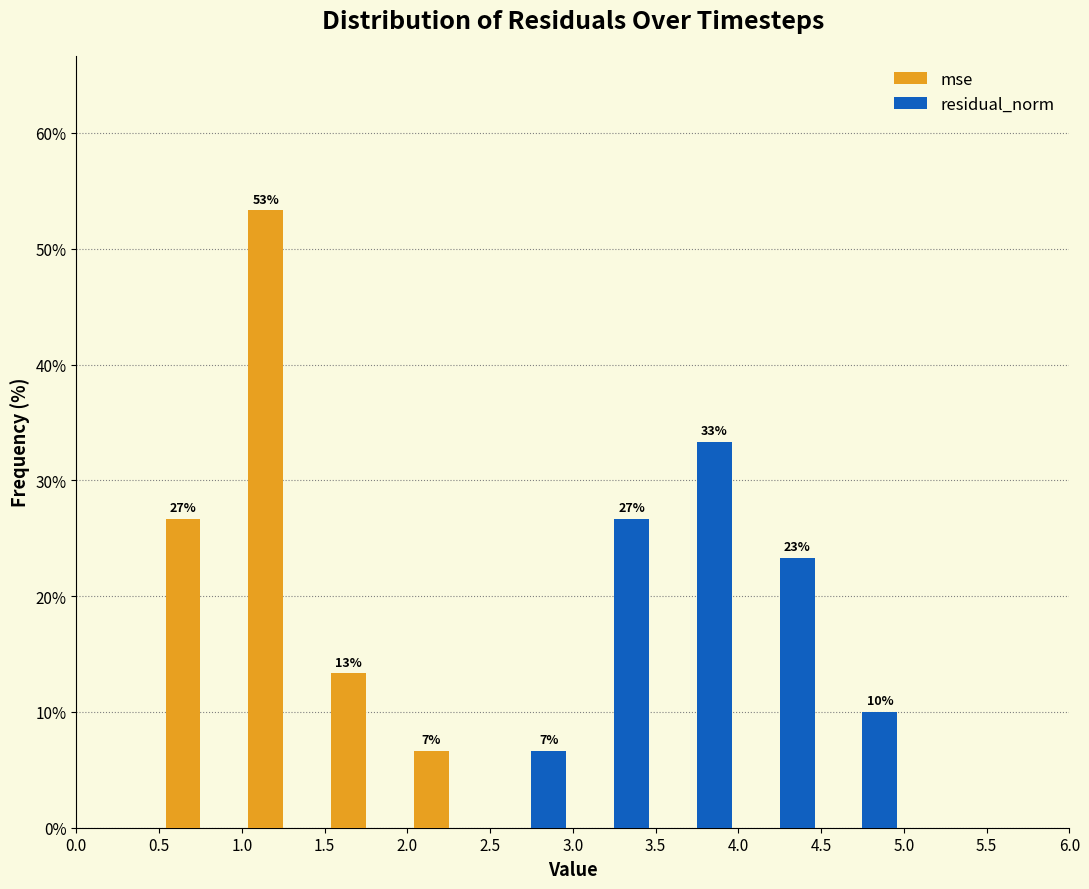

In the residual_norm series, which range on the x-axis has the tallest bar?

3.5 to 4.0